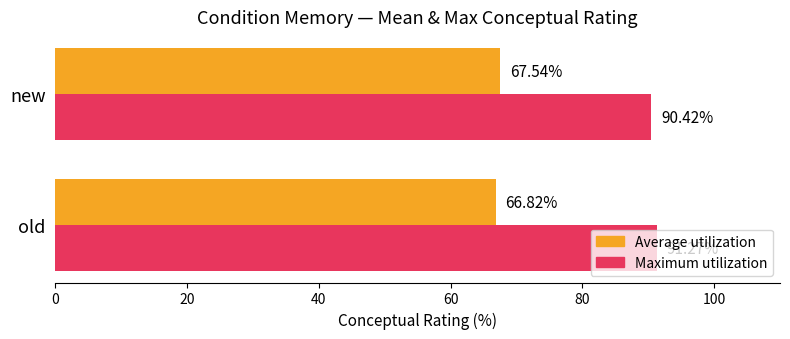

Which series changed the most between old and new?

Maximum utilization